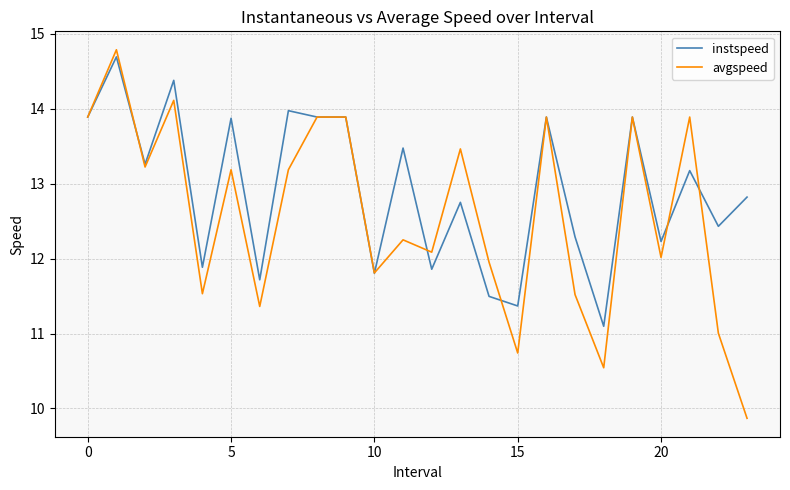

True or false: instspeed and avgspeed intersect in this chart.

True